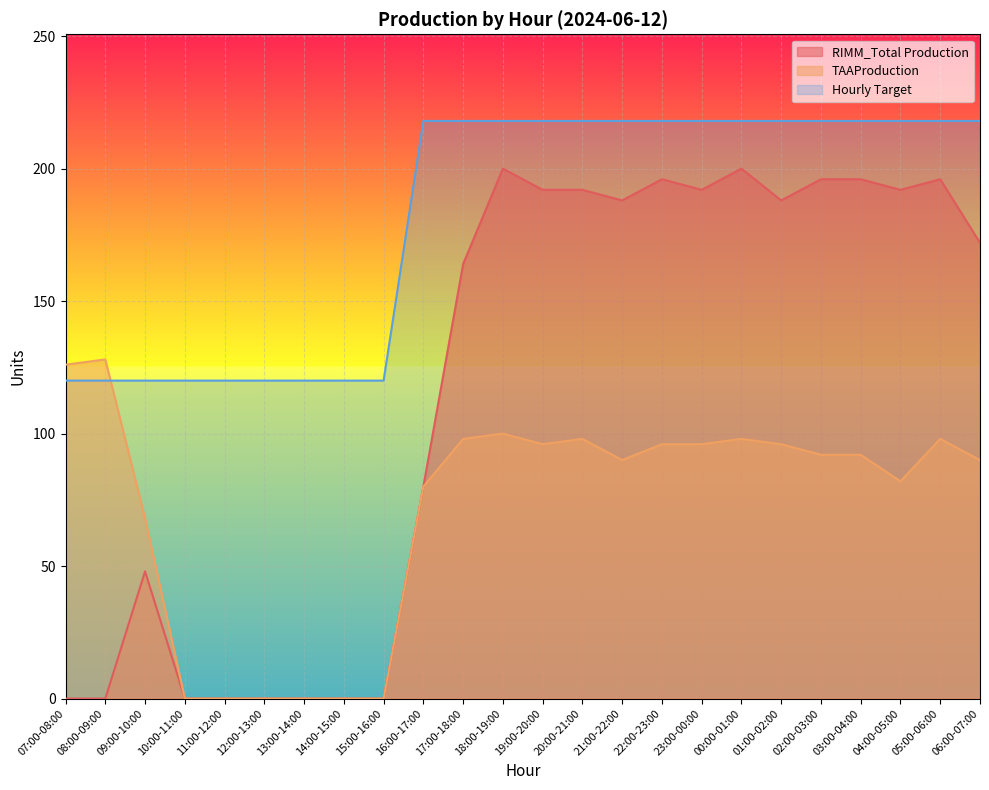

At 04:00-05:00, list the series in order from largest to smallest.

Hourly Target, RIMM_Total Production, TAAProduction